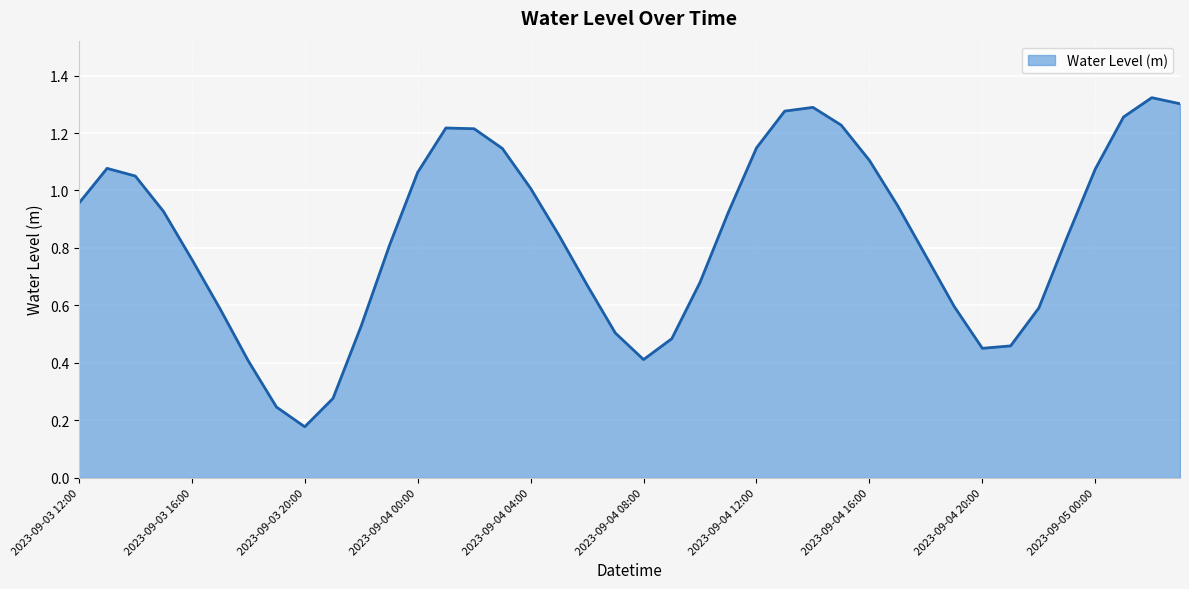

True or false: there are more than 0 points higher than both neighbors.

True